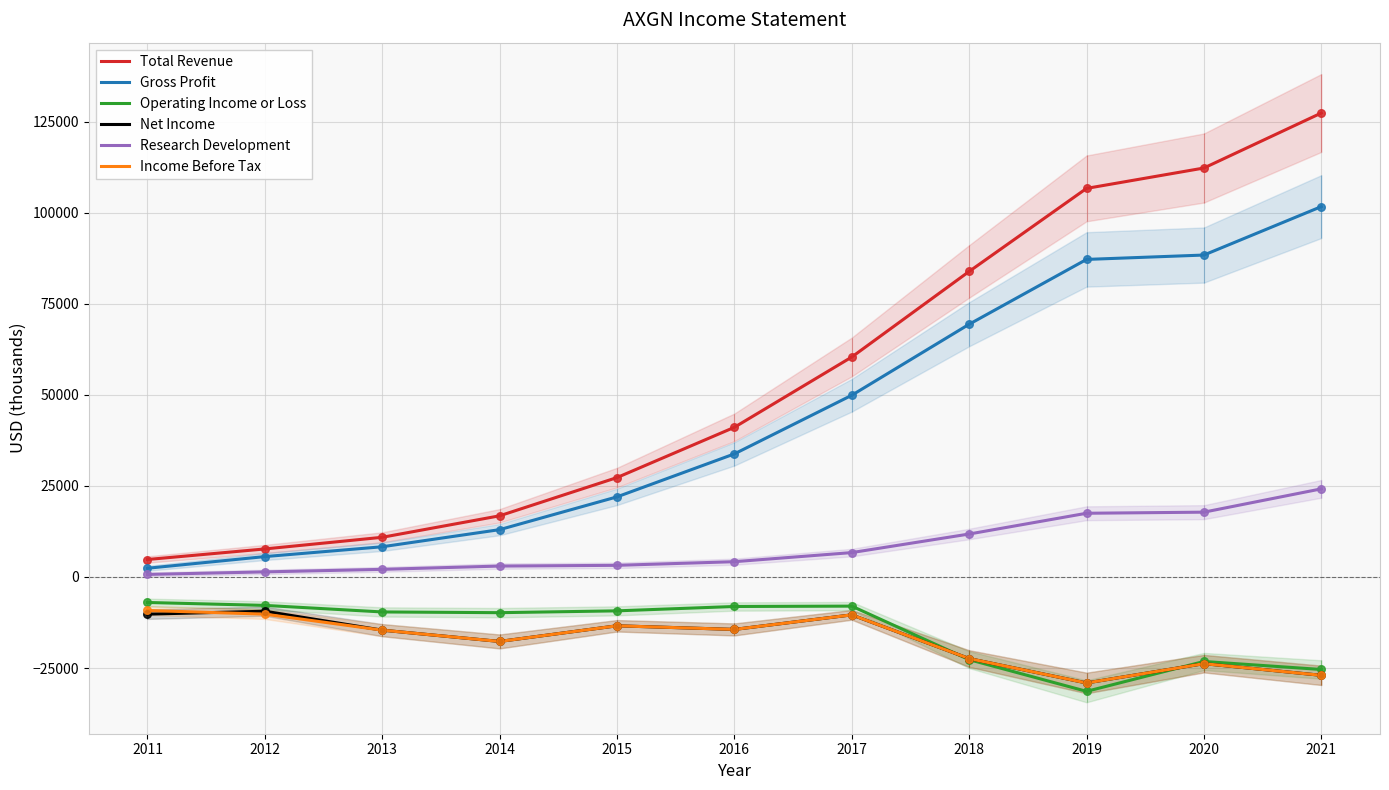

What are all the series names shown in the legend?

Total Revenue, Gross Profit, Operating Income or Loss, Net Income, Research Development, Income Before Tax